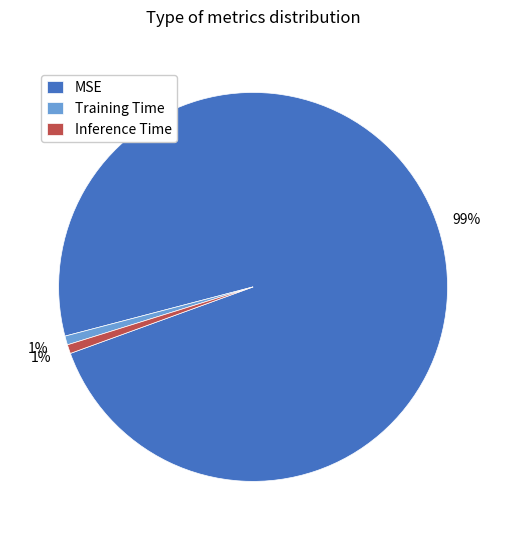

To the nearest percent, what is the average slice percentage?

33%